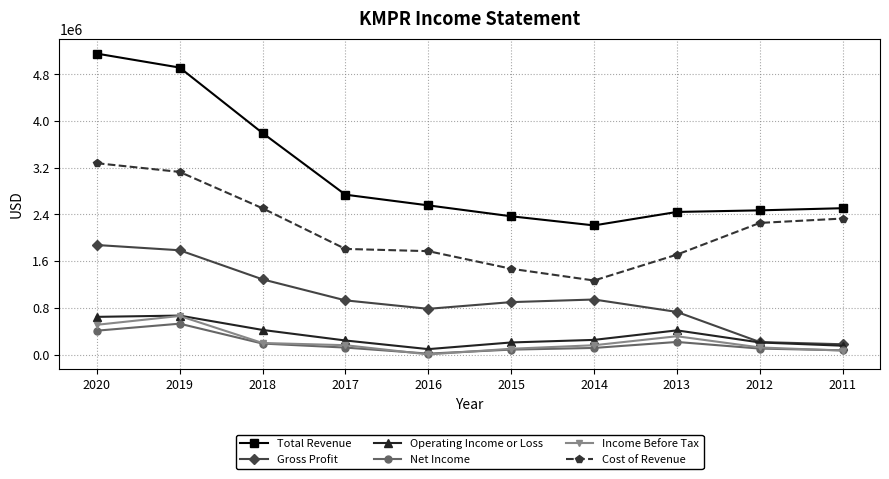

How many categories are shown in the chart?

10